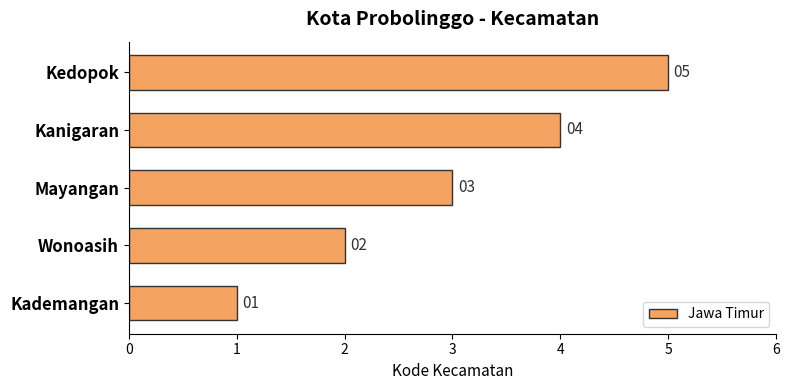

True or false: the data shows 1 at Wonoasih.

False